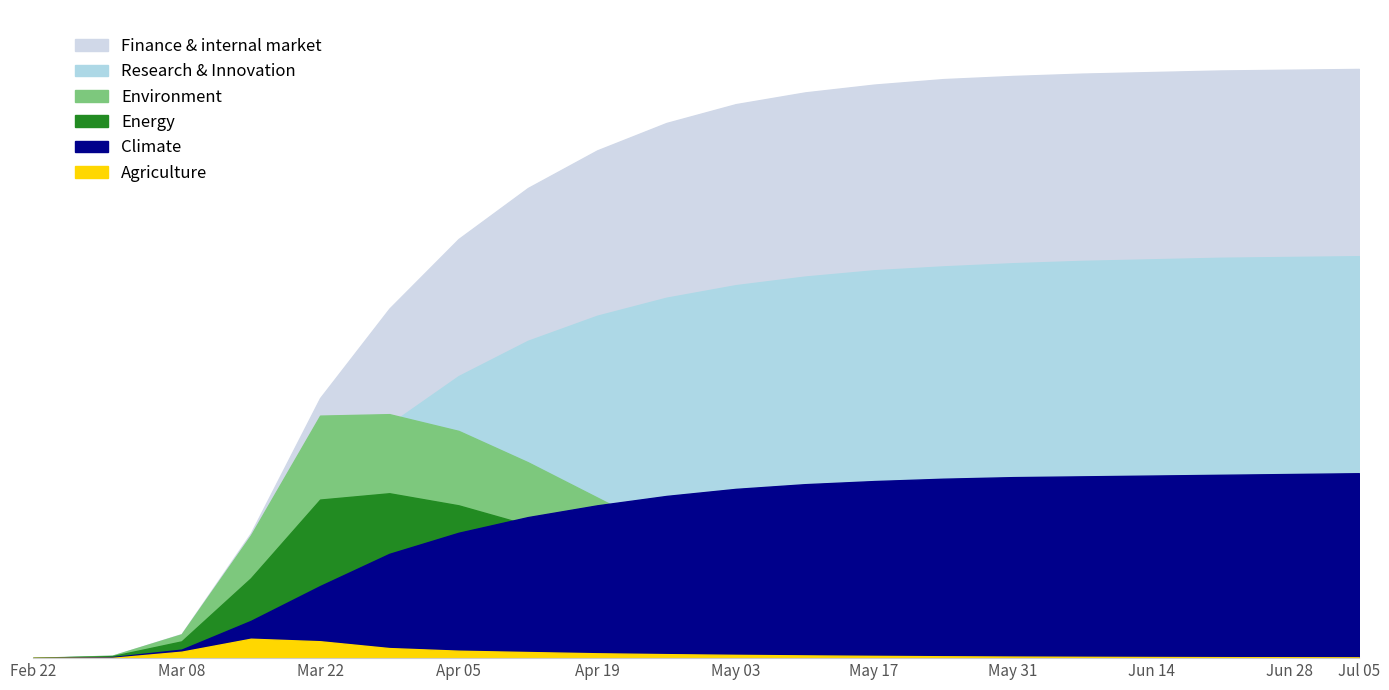

What is the total value across all series at 2020-03-22?

1176086